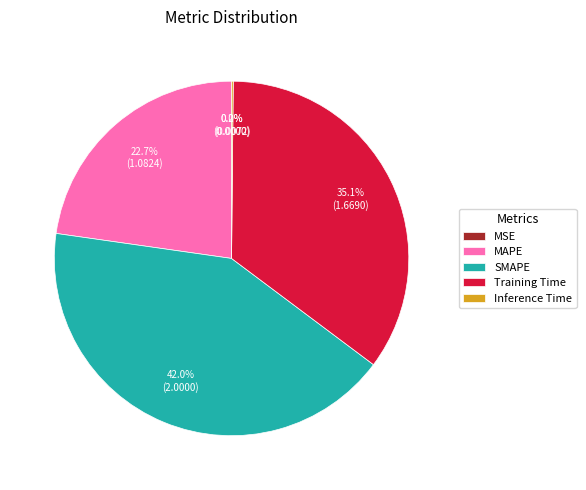

True or false: SMAPE accounts for 42% of the total.

True